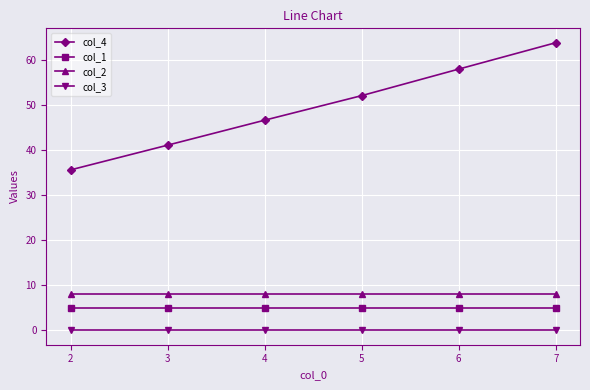

At how many categories does at least one series exceed 31?

6